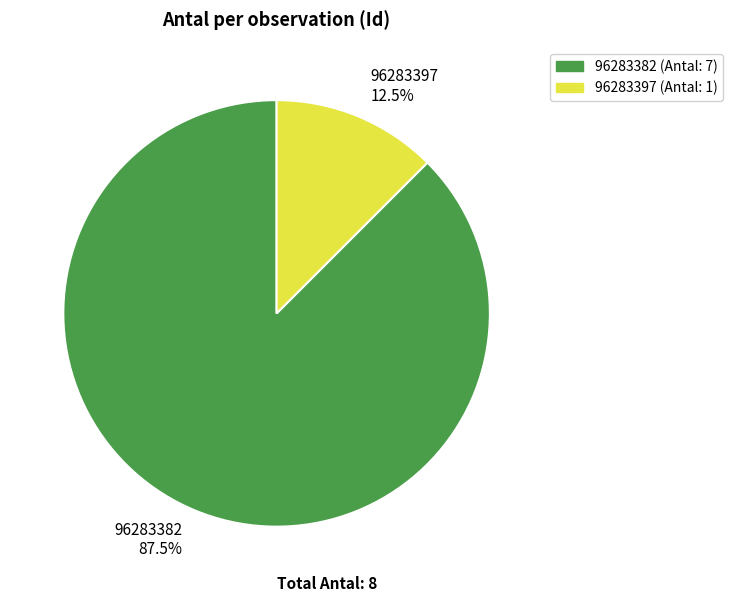

True or false: 96283397 accounts for 3% of the total.

False